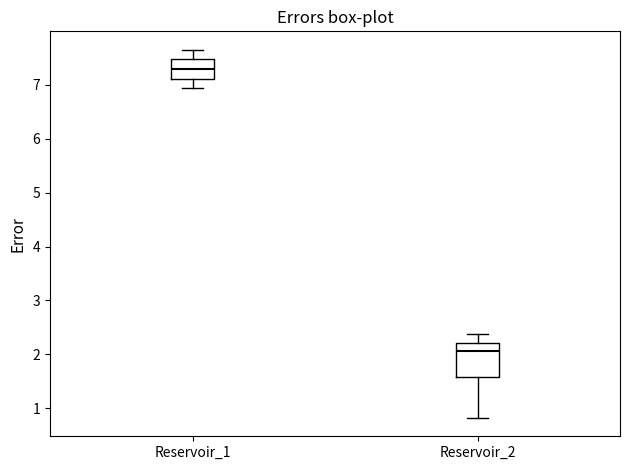

Which box's median line is the highest?

Reservoir_1